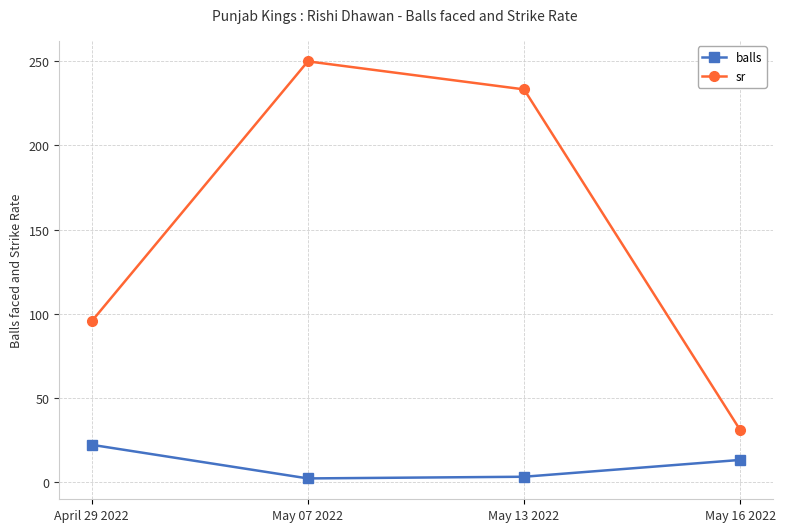

True or false: balls has more than 0 interior local peaks.

False